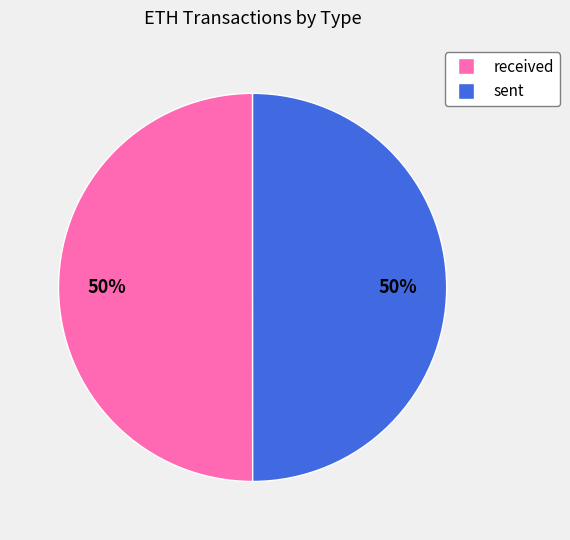

What is the ratio of the value at sent to the value at received?

1.0